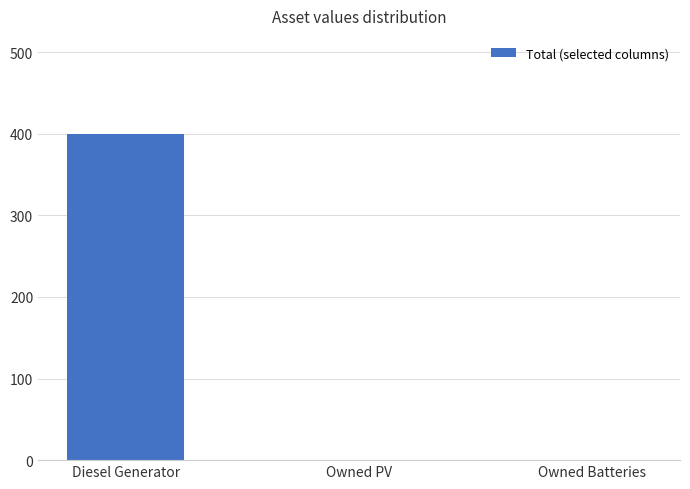

Which has a higher value, Diesel Generator or Owned Batteries?

Diesel Generator